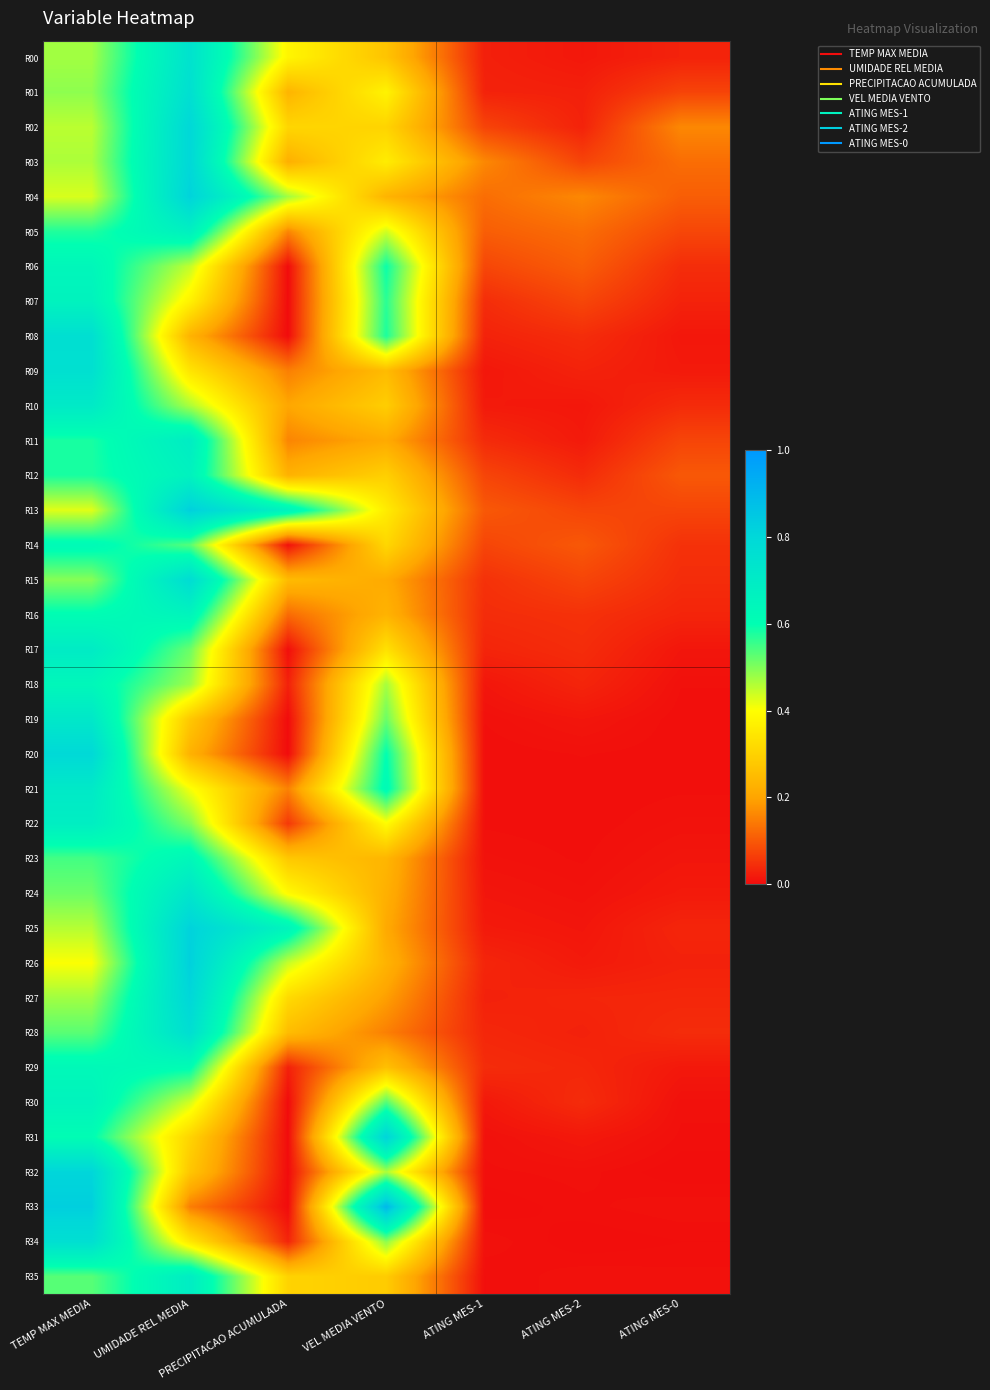

What is the spread (max minus min) of values at VEL MEDIA VENTO?

0.7